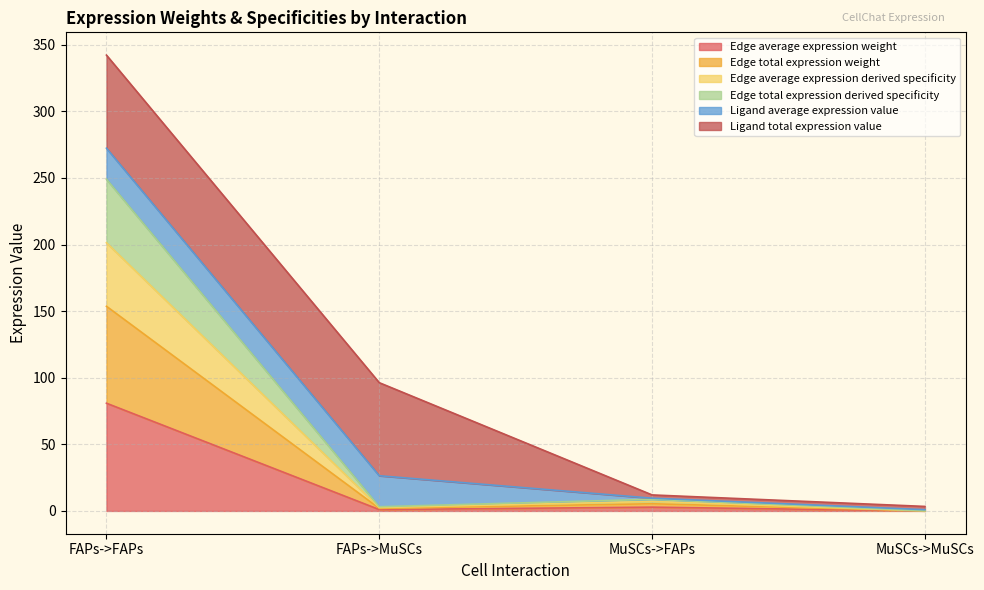

True or false: Edge total expression weight and Edge average expression weight cross at least once.

False